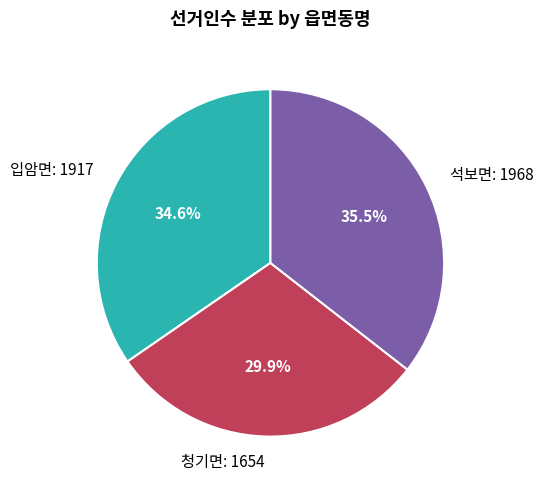

Which slice is the smallest?

청기면